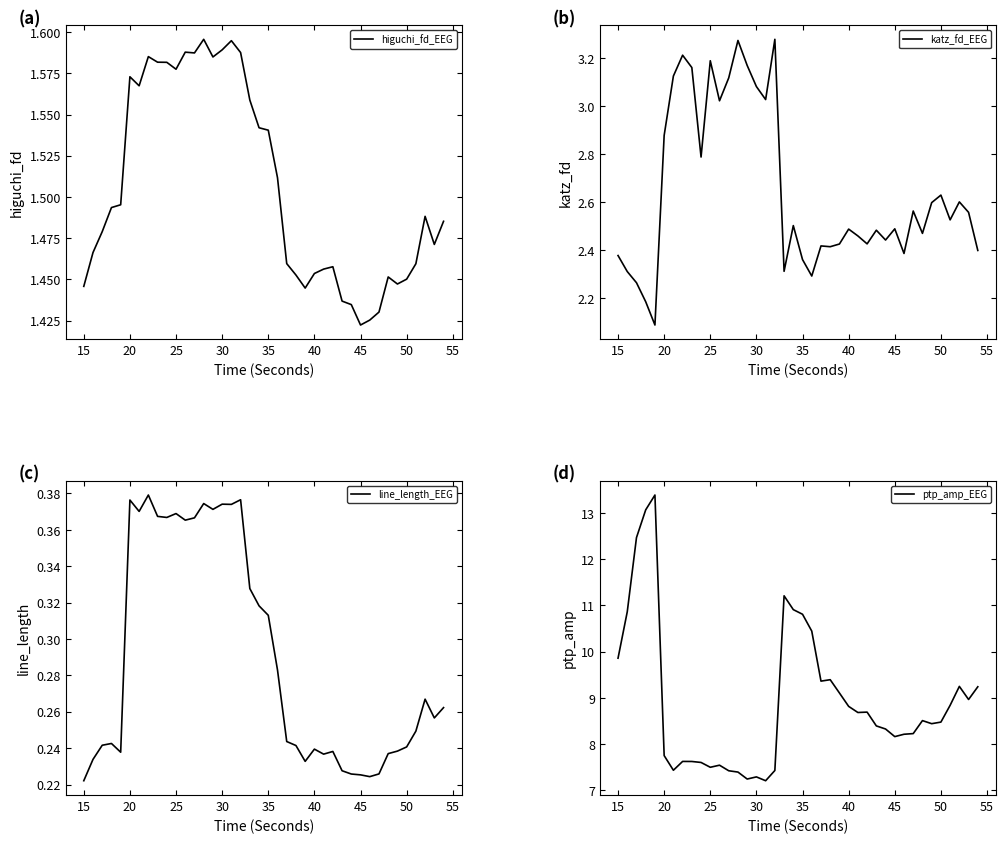

What is the sum of all ptp_amp_EEG values?

357.2